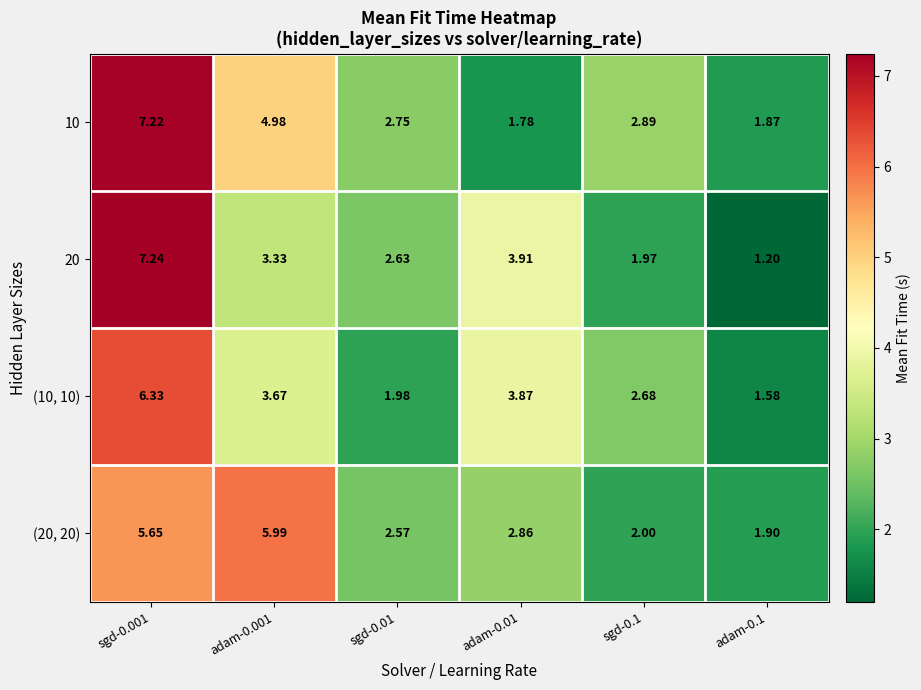

Is the value of (20, 20) at adam-0.001 greater than the value of 20 at sgd-0.001?

No